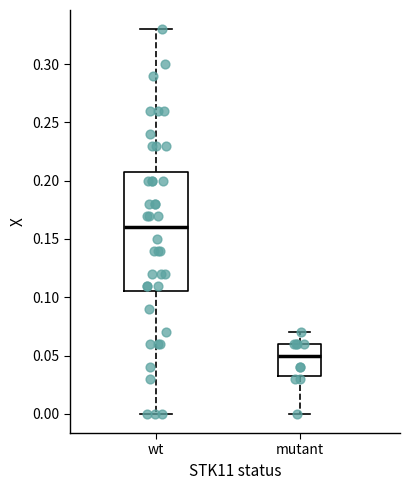

Reading left to right, transcribe this box plot: for each box, give where its median line is, the range the box spans, and where its two whiskers end, as read against the y-axis. The values are not printed on the chart, so give them approximately, as read against the axis.

wt: median 0.160, box 0.105 to 0.210, whiskers 0.000 to 0.330
mutant: median 0.050, box 0.035 to 0.060, whiskers 0.000 to 0.070